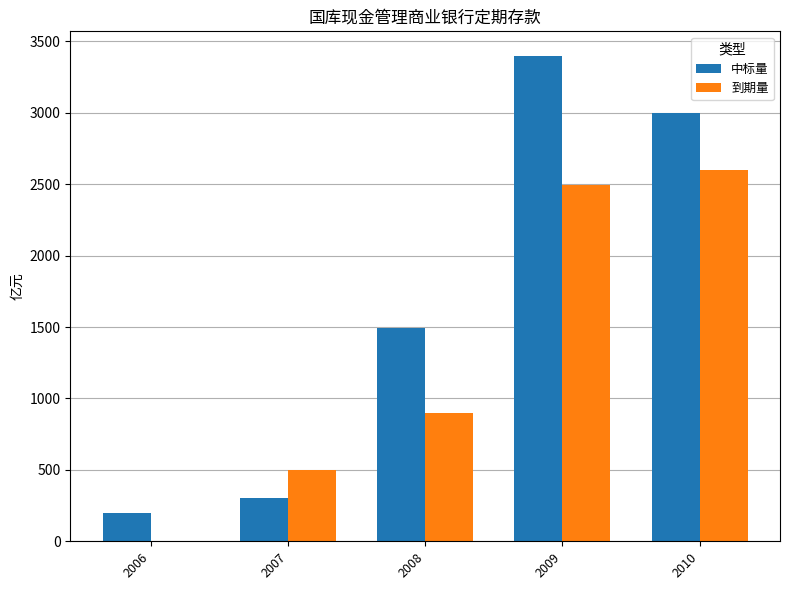

What is the maximum value shown in the chart?

3400.0